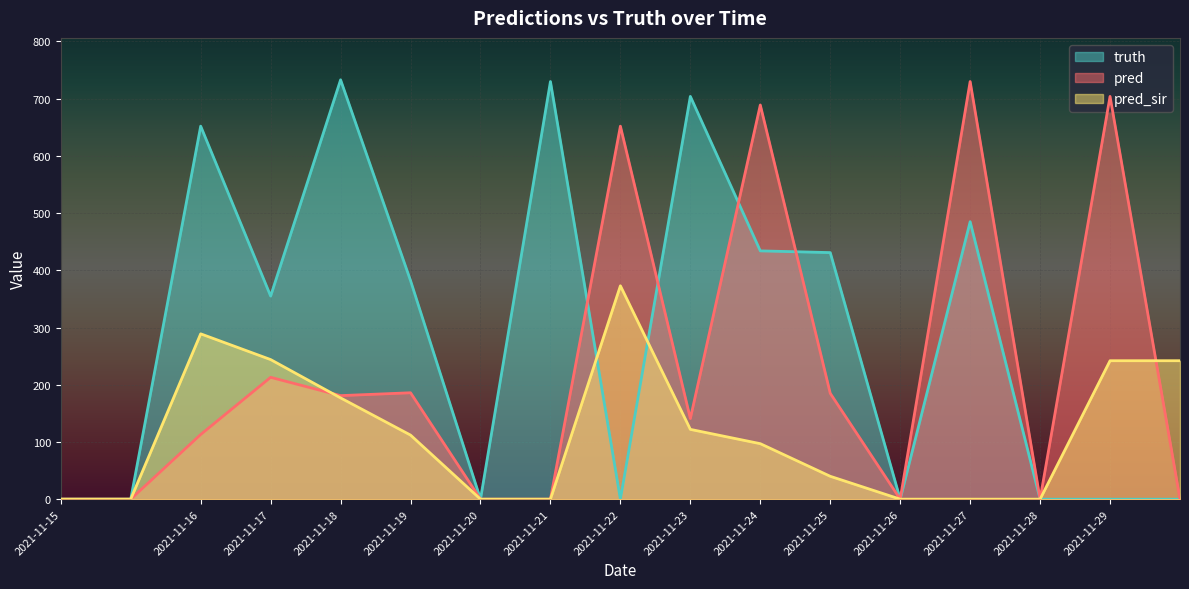

Which category has the highest value in the pred series?

2021-11-27